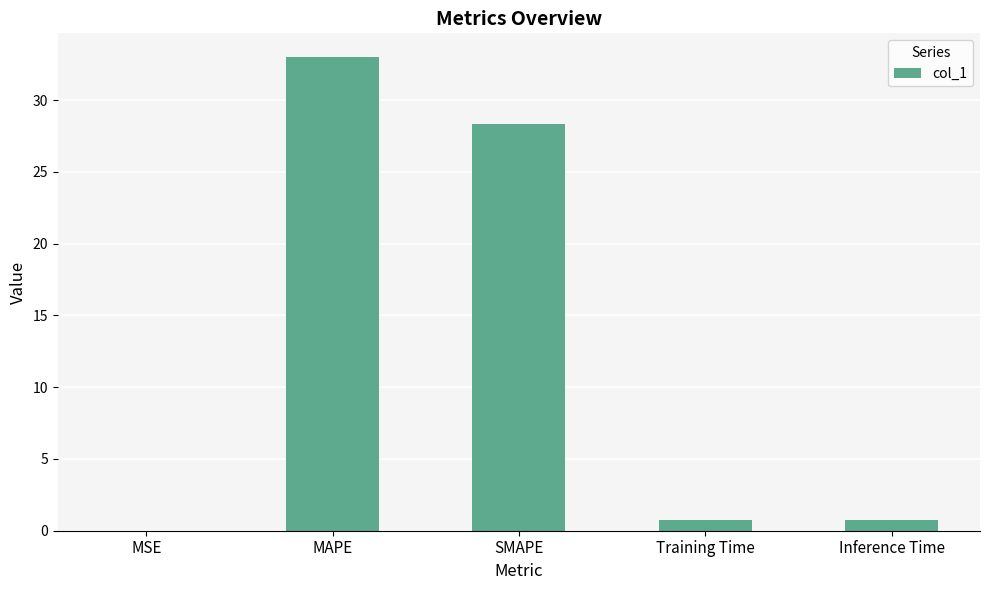

What is the sum of all values?

62.8